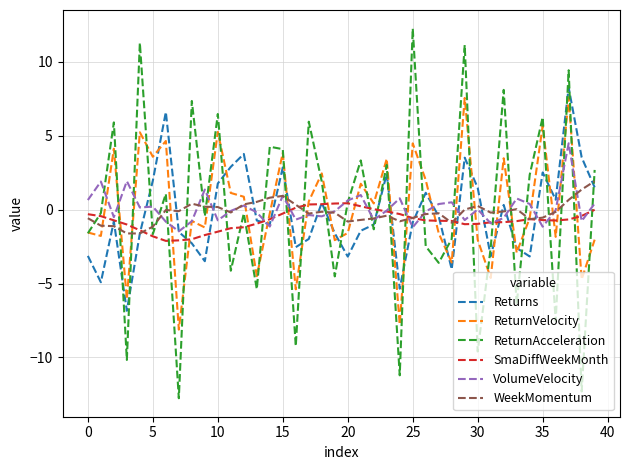

What is the greatest value displayed?

12.3